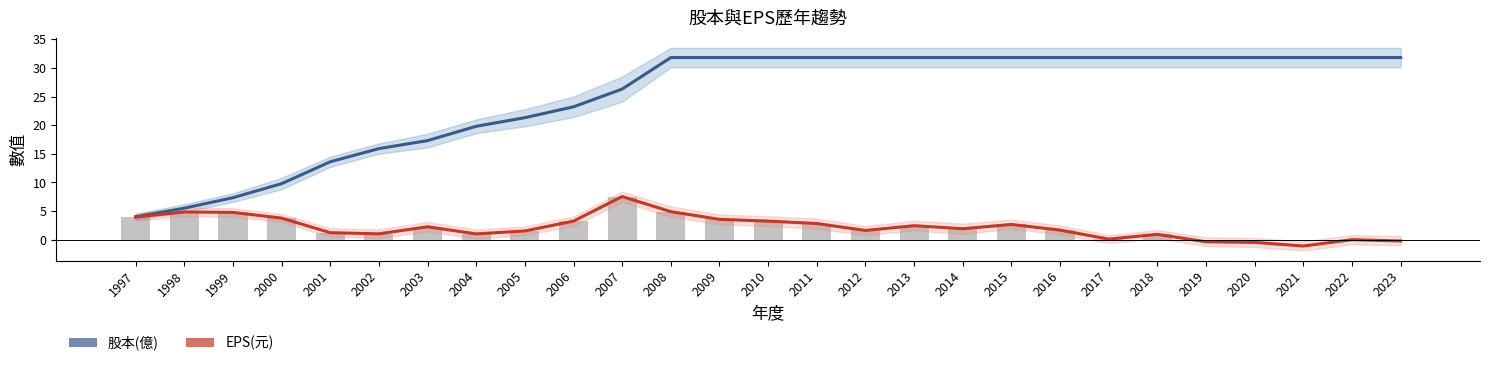

At which label does 股本(億) reach its minimum?

1997